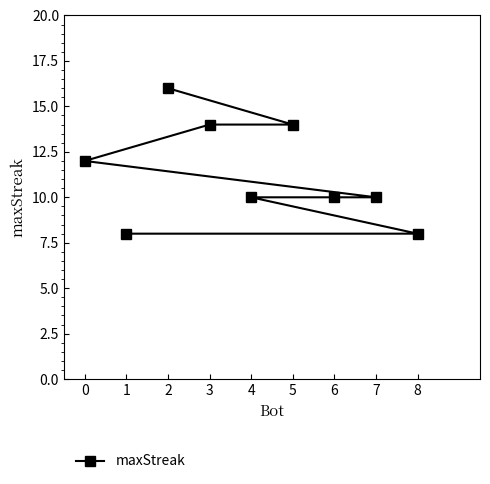

What position from the left is 8?

8